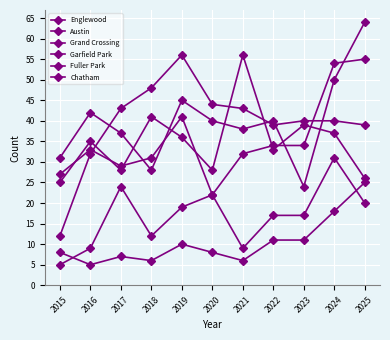

List the labels in order of Chatham value, smallest first.

2015, 2016, 2021, 2018, 2022, 2023, 2019, 2025, 2020, 2017, 2024